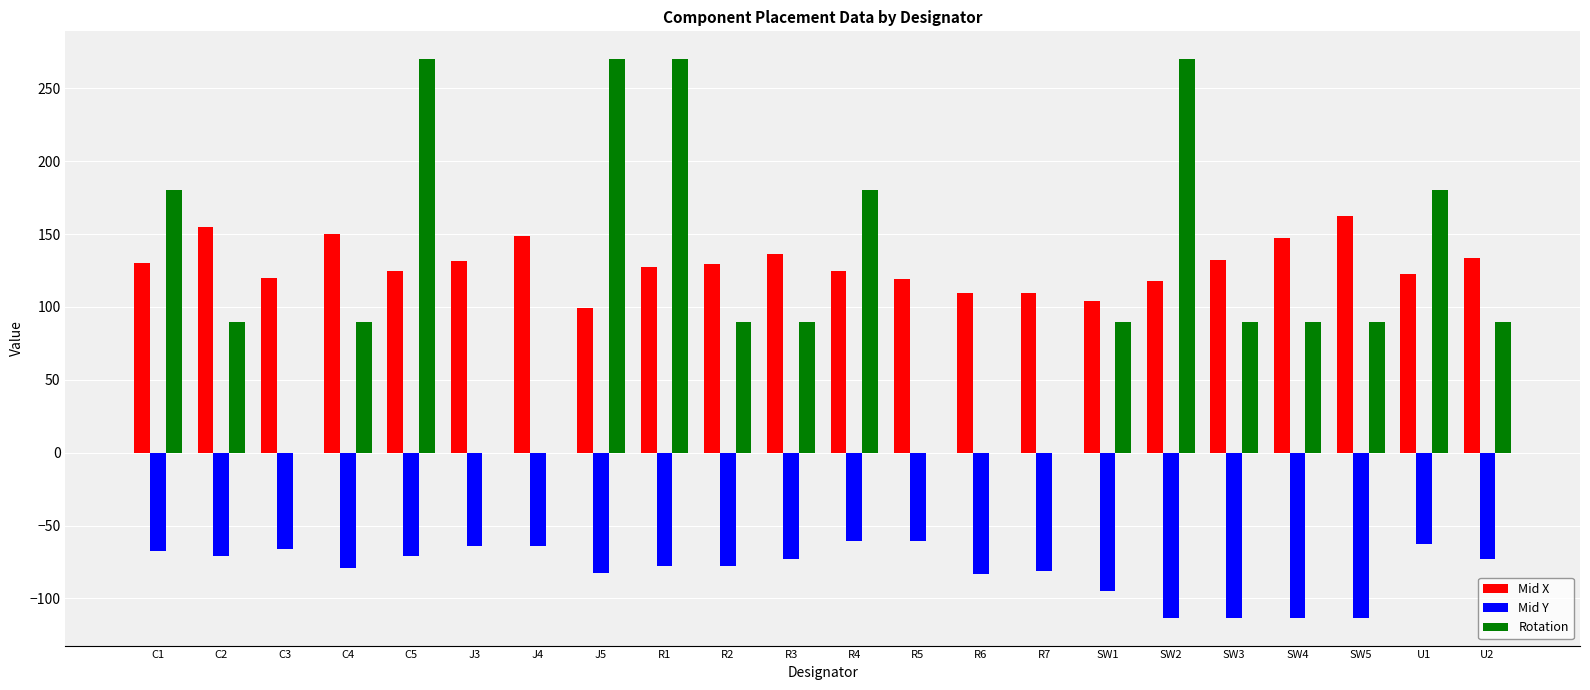

What is the maximum value shown in the chart?

270.0